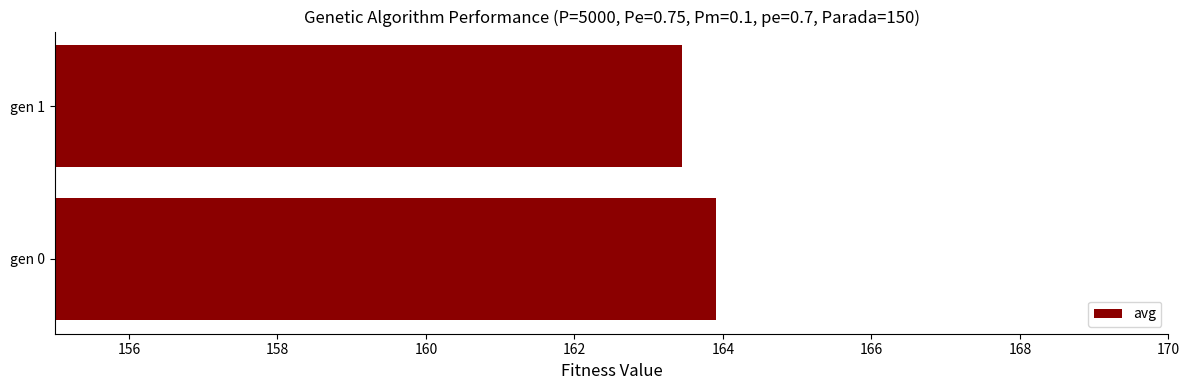

How many categories are shown in the chart?

2